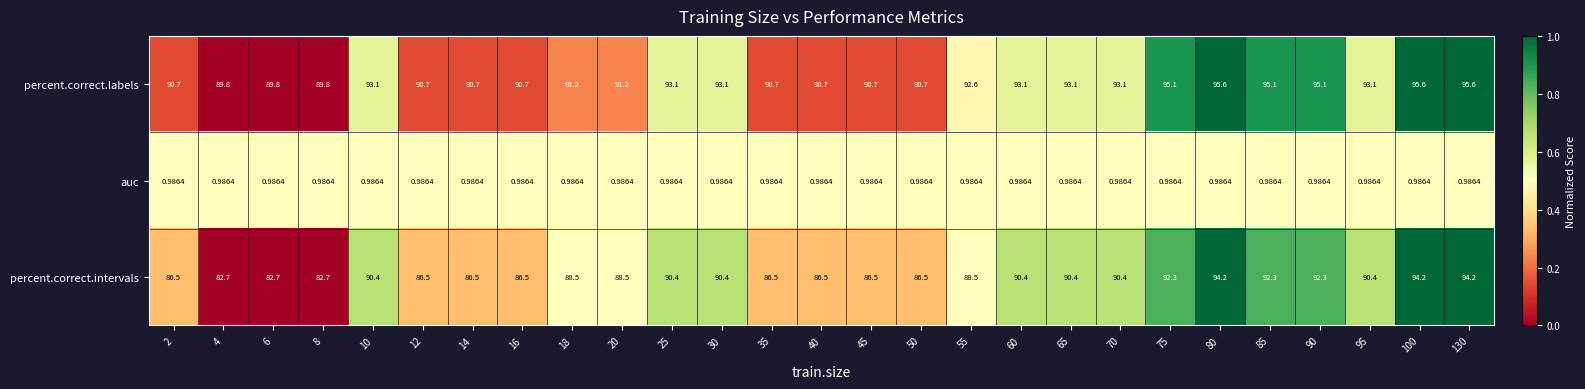

Which series has the largest range (max minus min)?

percent.correct.intervals